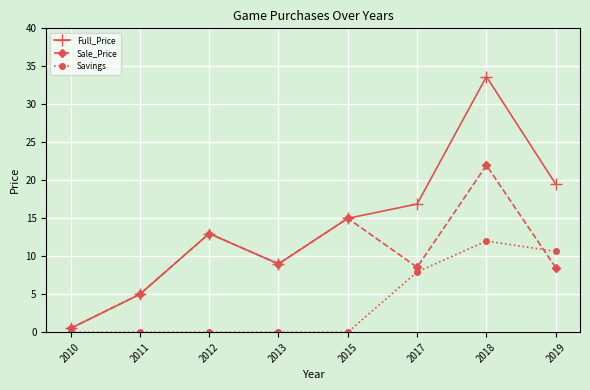

Which series changed the most between 2018 and 2019?

Full_Price